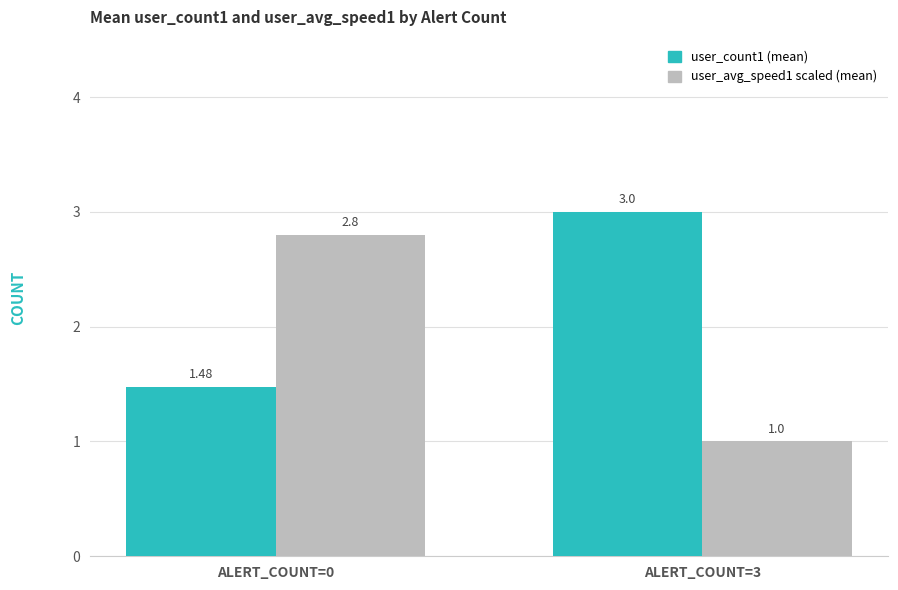

What is the difference between the highest and lowest values at ALERT_COUNT=0?

1.3